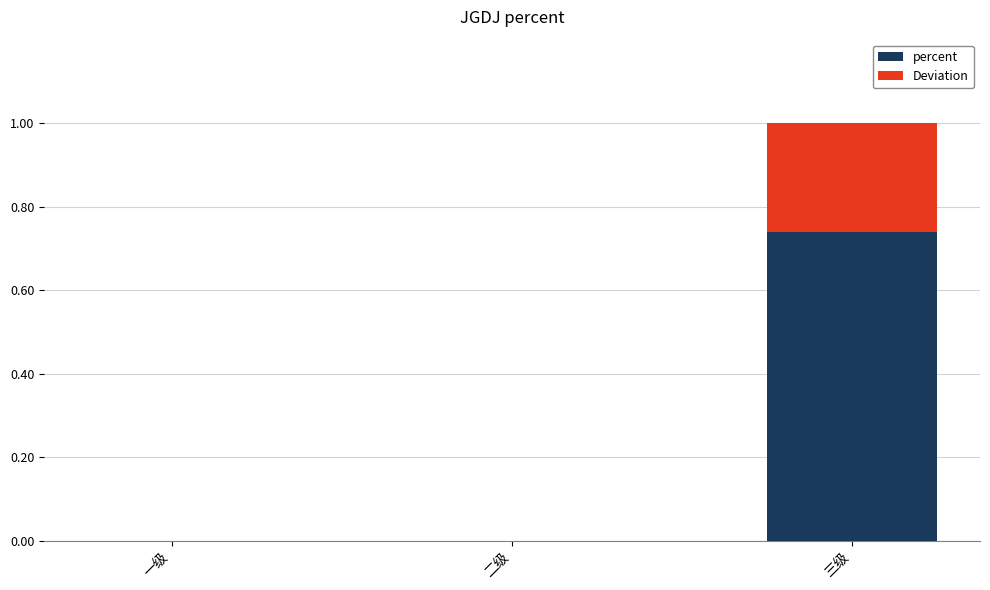

At which category is the sum across all series the highest?

三级